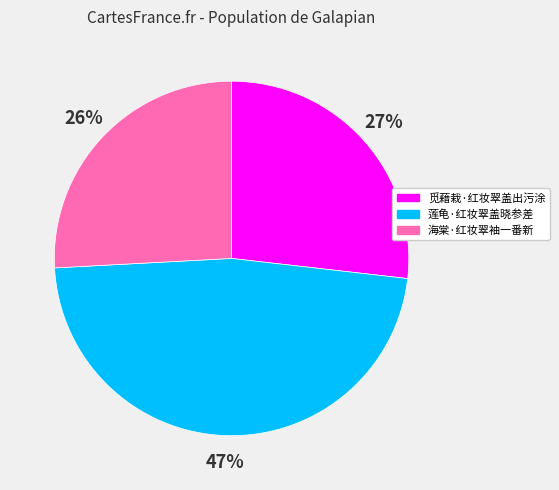

Between 海棠·红妆翠袖一番新 and 觅藉栽·红妆翠盖出污涂, which is larger?

觅藉栽·红妆翠盖出污涂